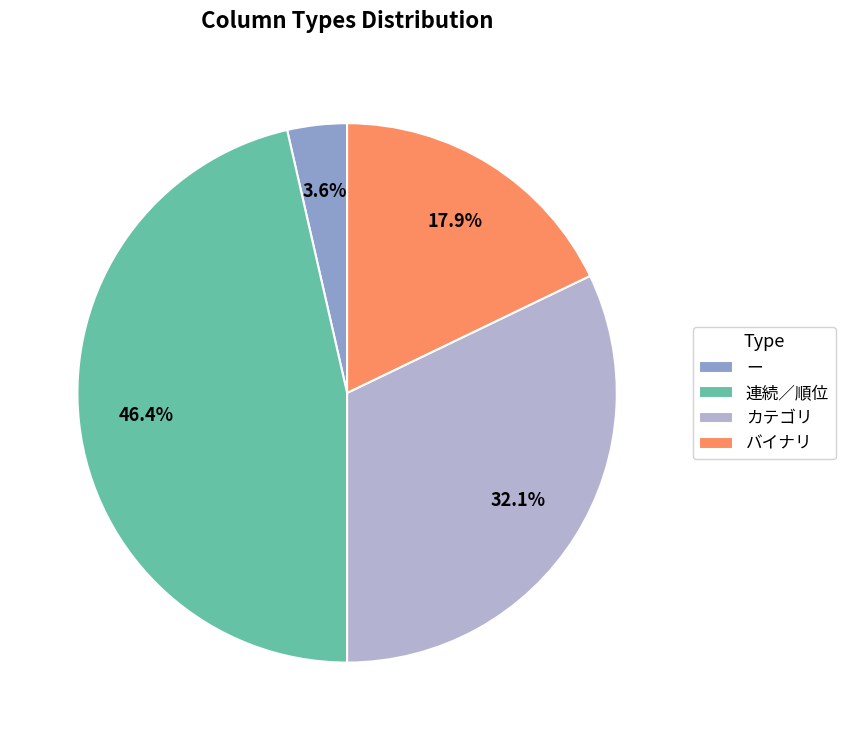

How many slices are in this pie chart?

4